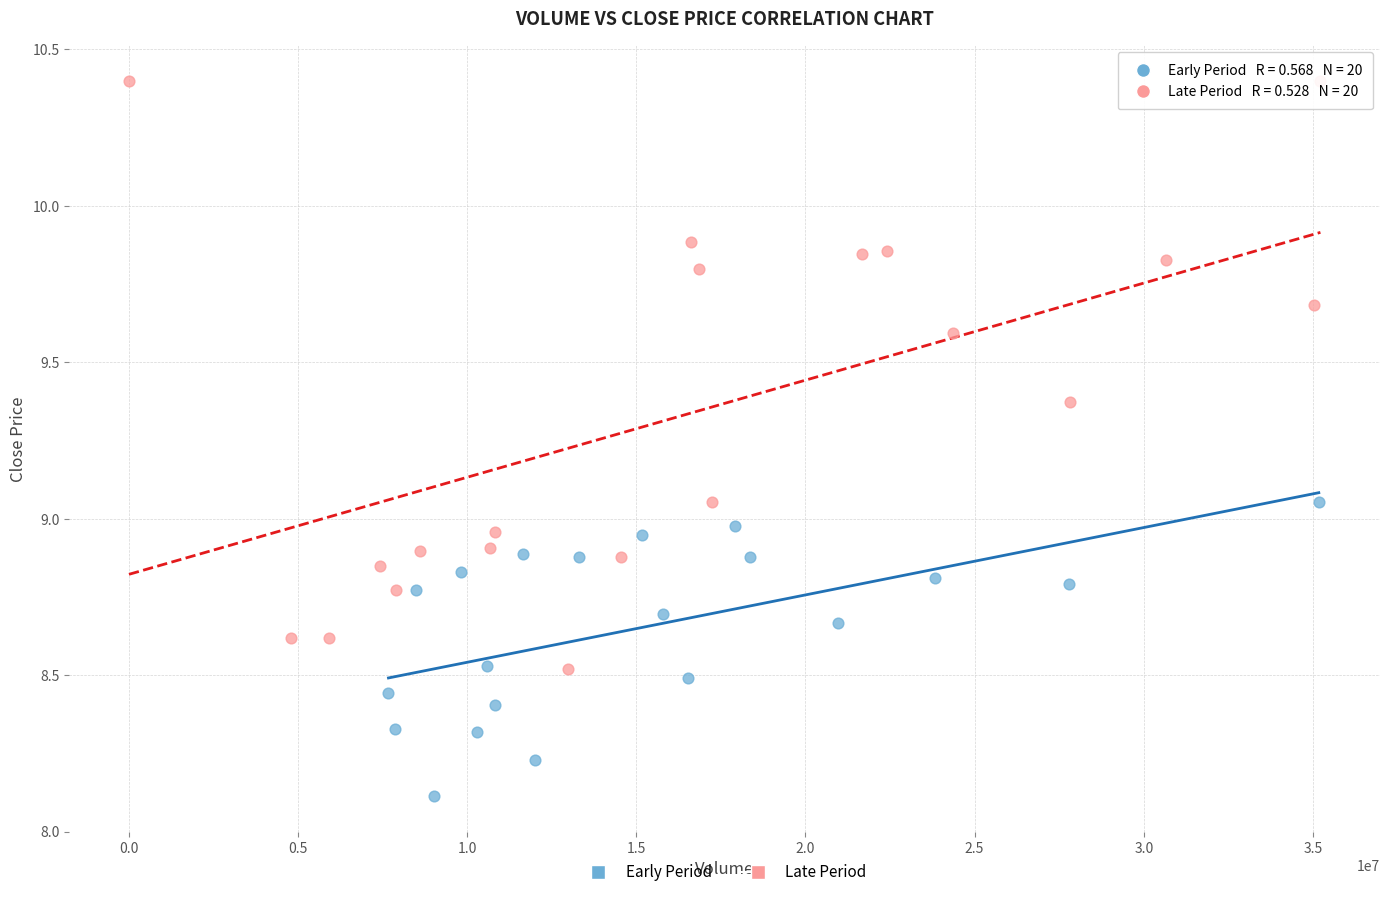

What are all the series names shown in the legend?

Early Period, Late Period